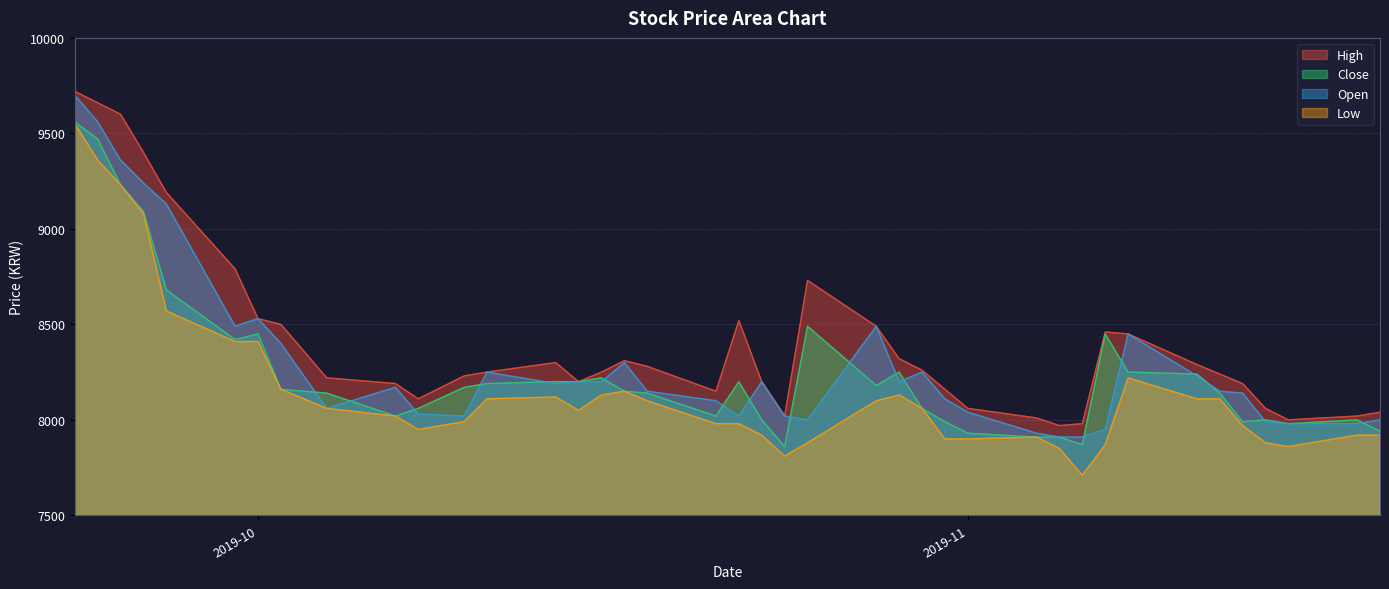

What is the difference between the maximum and minimum values in the Open series?

1790